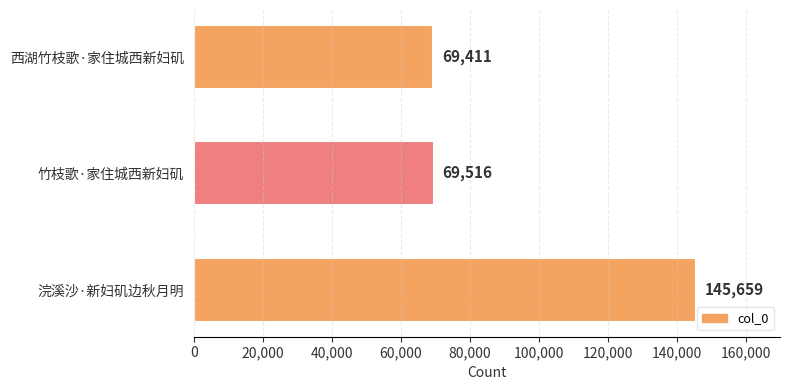

True or false: the data shows 19593 at 竹枝歌·家住城西新妇矶.

False